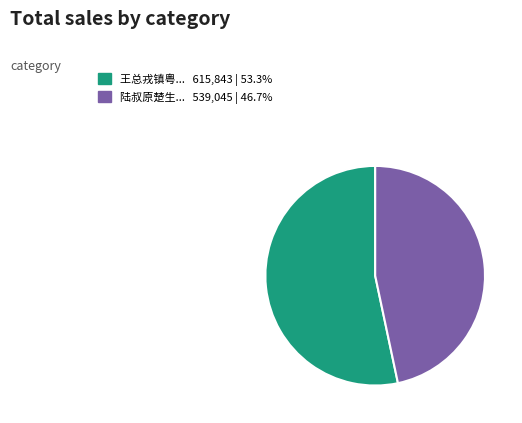

Is there any slice that represents more than half of the pie?

Yes